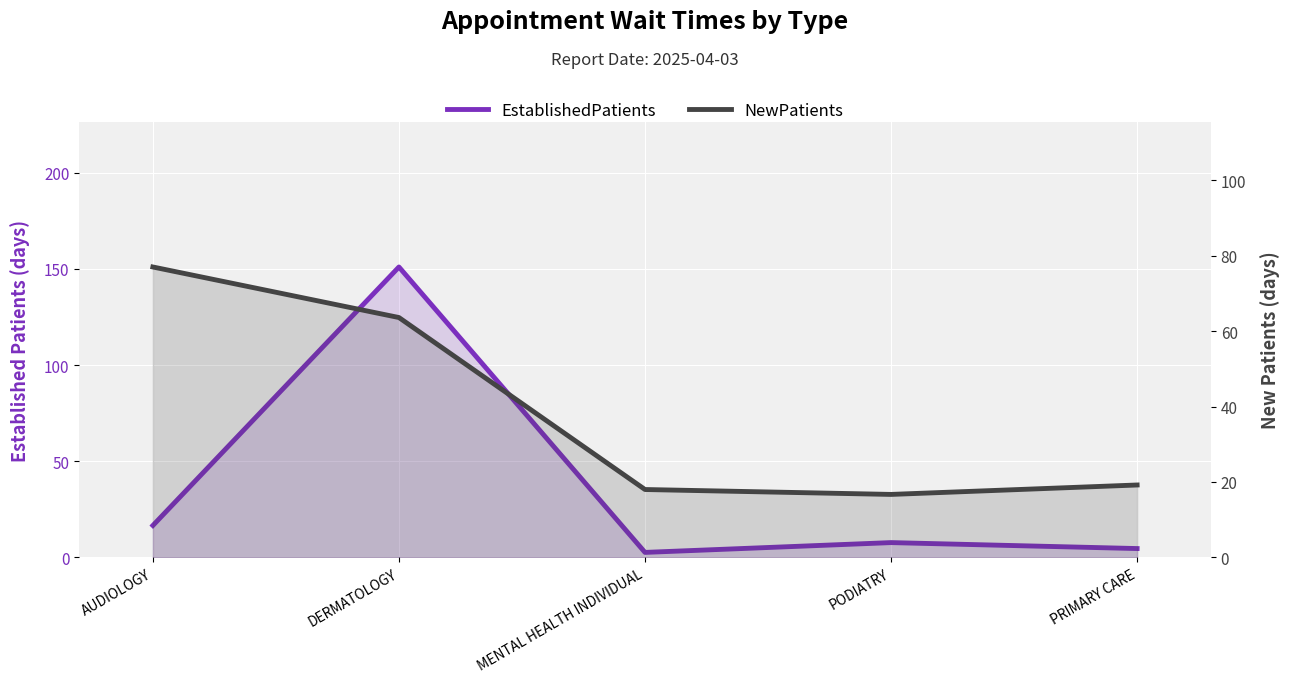

What is the greatest value displayed?

151.0